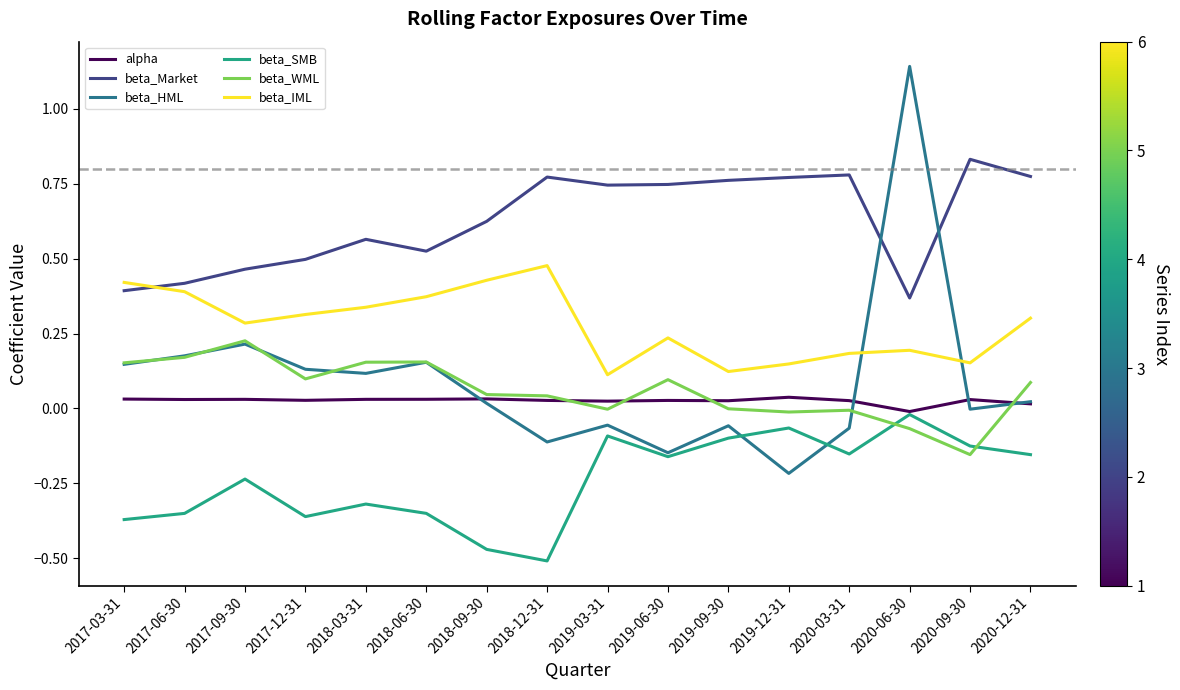

True or false: beta_IML and alpha intersect in this chart.

False